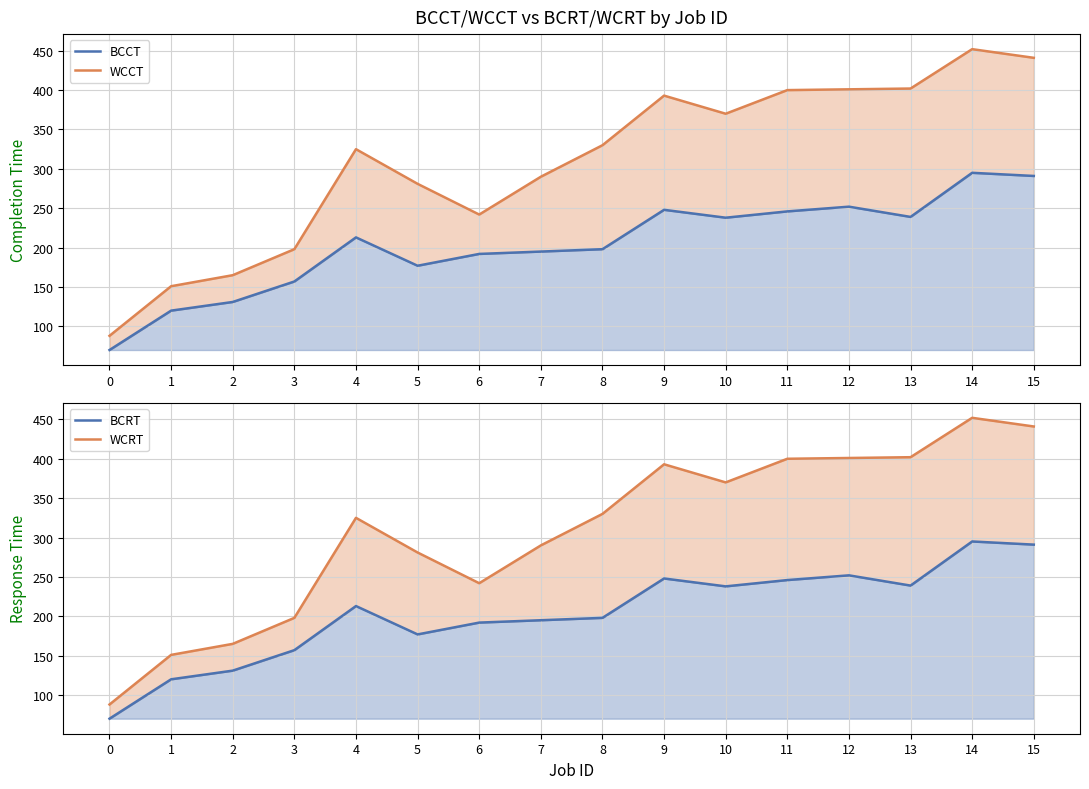

Reading right to left, transcribe all the data shown in this chart.

BCCT: 291	295	239	252	246	238	248	198	195	192	177	213	157	131	120	70
WCCT: 441	452	402	401	400	370	393	330	290	242	281	325	198	165	151	88
BCRT: 291	295	239	252	246	238	248	198	195	192	177	213	157	131	120	70
WCRT: 441	452	402	401	400	370	393	330	290	242	281	325	198	165	151	88